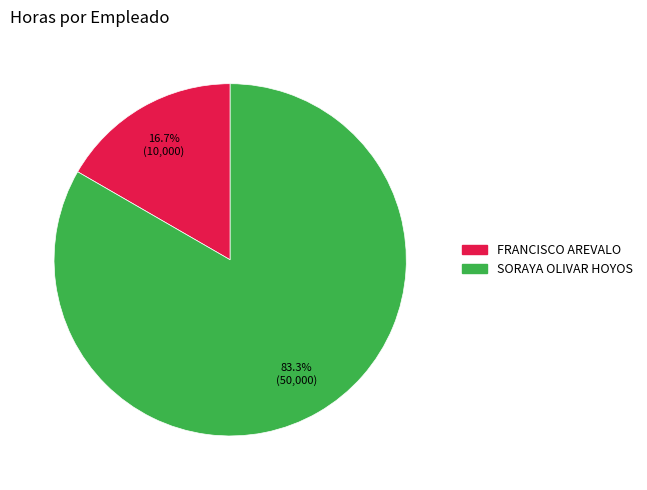

To the nearest percent, what is the combined percentage of FRANCISCO AREVALO and SORAYA OLIVAR HOYOS?

100%